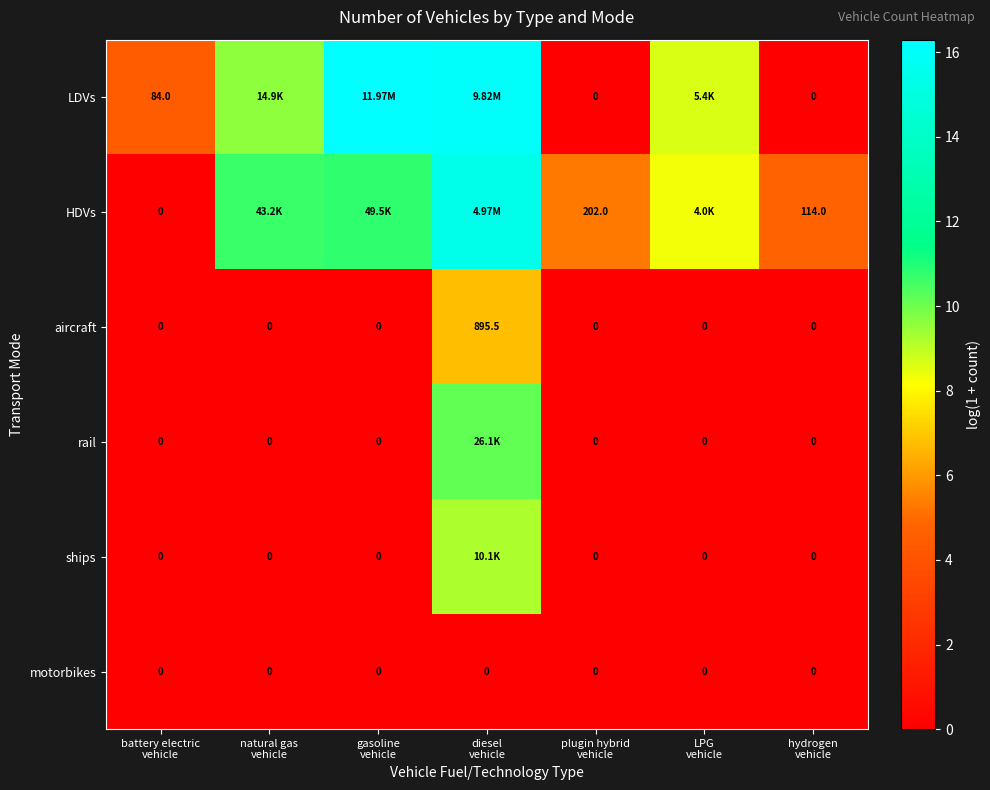

Which label corresponds to the largest value in the chart?

gasoline
vehicle